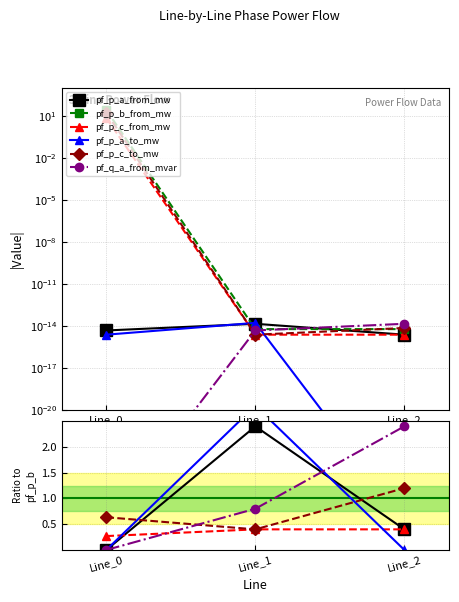

Reading left to right, extract all data points from this chart.

pf_p_a_from_mw: 0.0	2.4	0.4
pf_p_b_from_mw: 26.6	0.0	0.0
pf_p_c_from_mw: 0.3	0.4	0.4
pf_p_a_to_mw: 0.0	2.8	0.0
pf_p_c_to_mw: 0.6	0.4	1.2
pf_q_a_from_mvar: 0.0	0.8	2.4